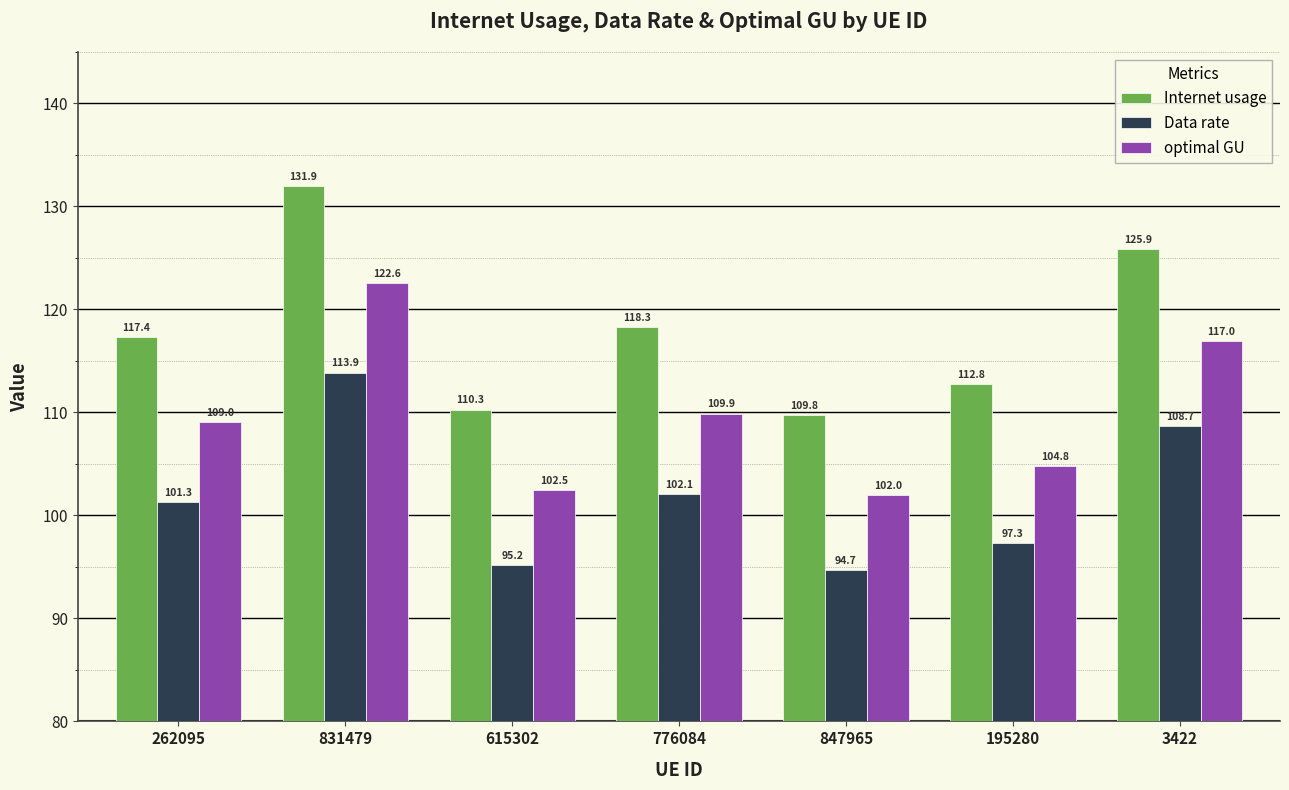

Count the number of categories in the chart.

7